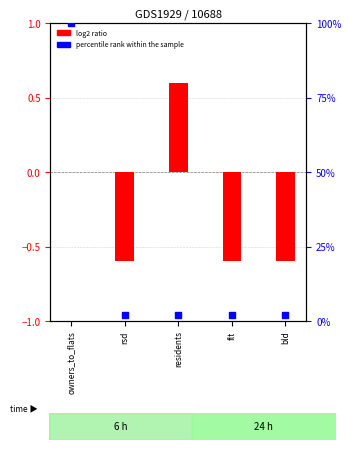

At how many categories does at least one series exceed 76?

1